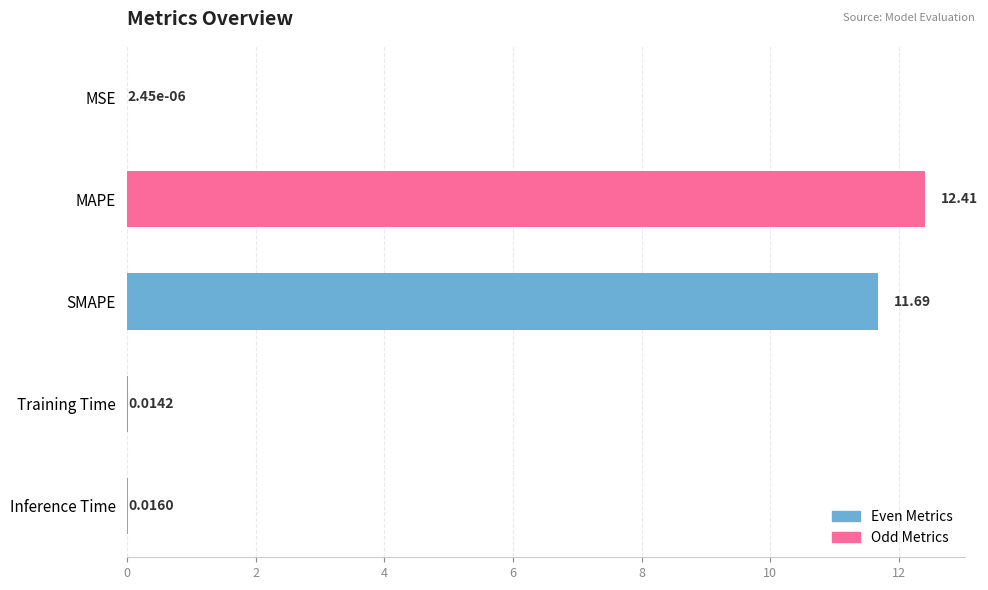

What is the greatest value displayed?

12.4